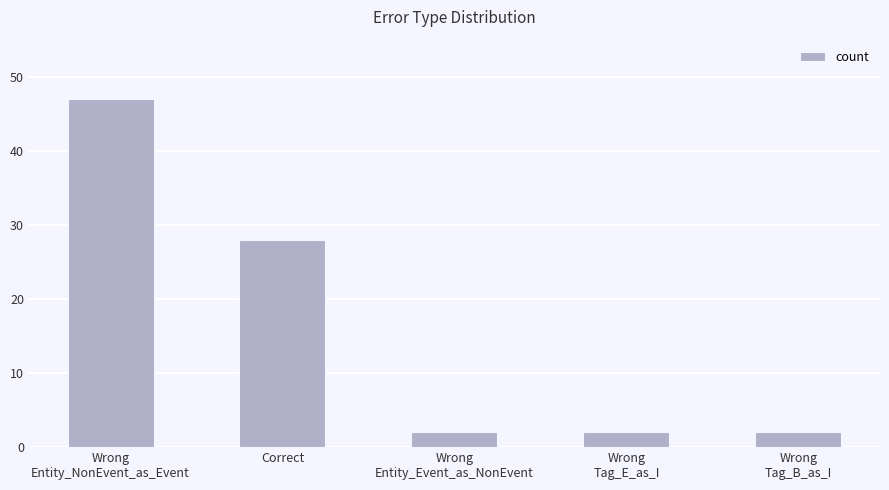

What is the value of the 5th bar from the left?

2